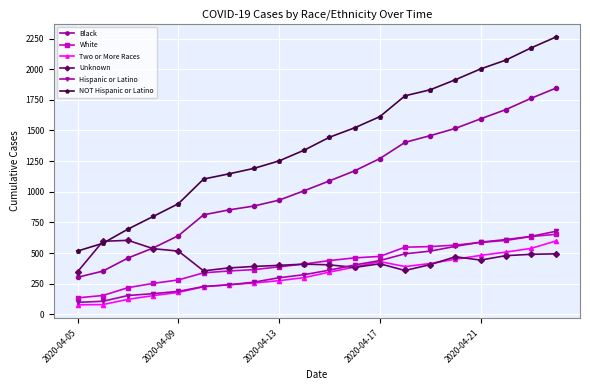

Which series has the largest total across all categories?

NOT Hispanic or Latino